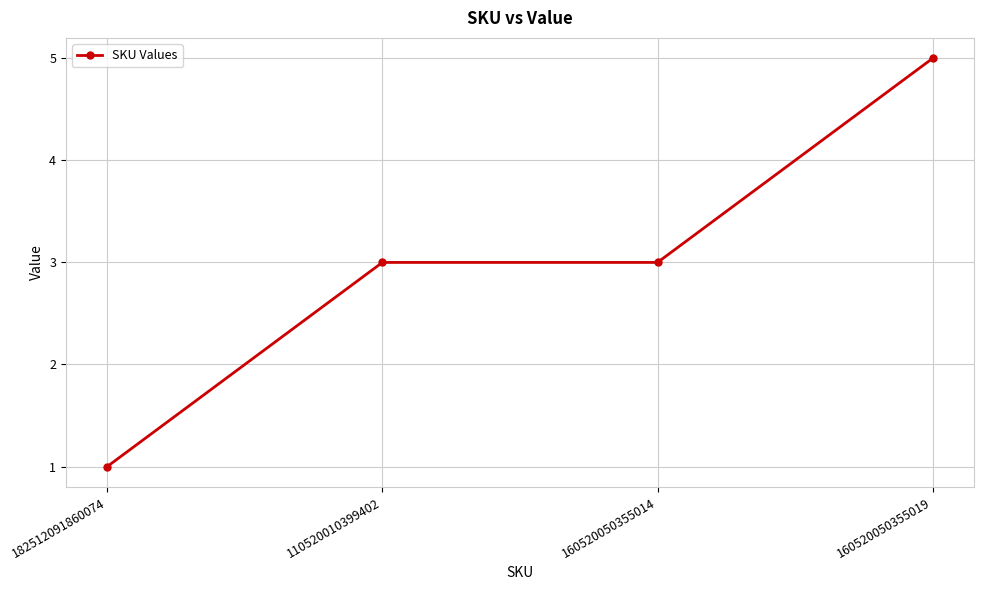

At which category does the chart reach its peak across all series?

160520050355019